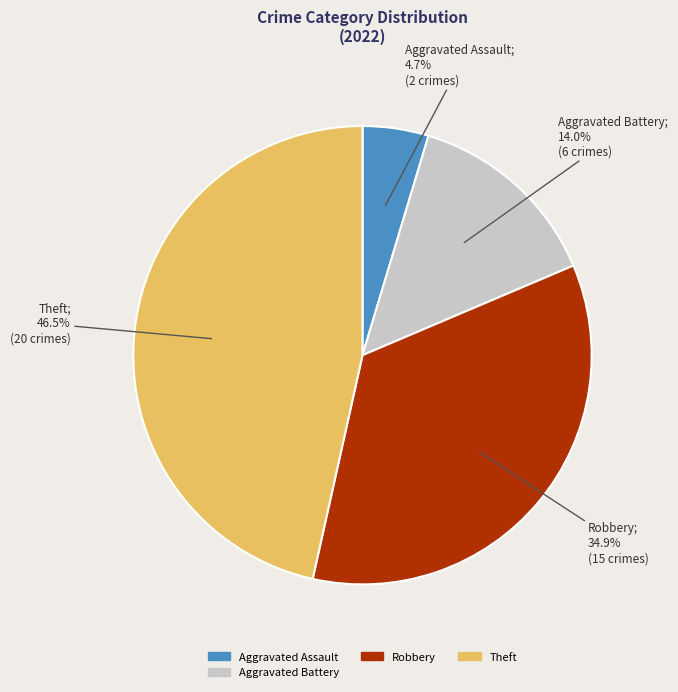

Does any single category account for the majority?

No